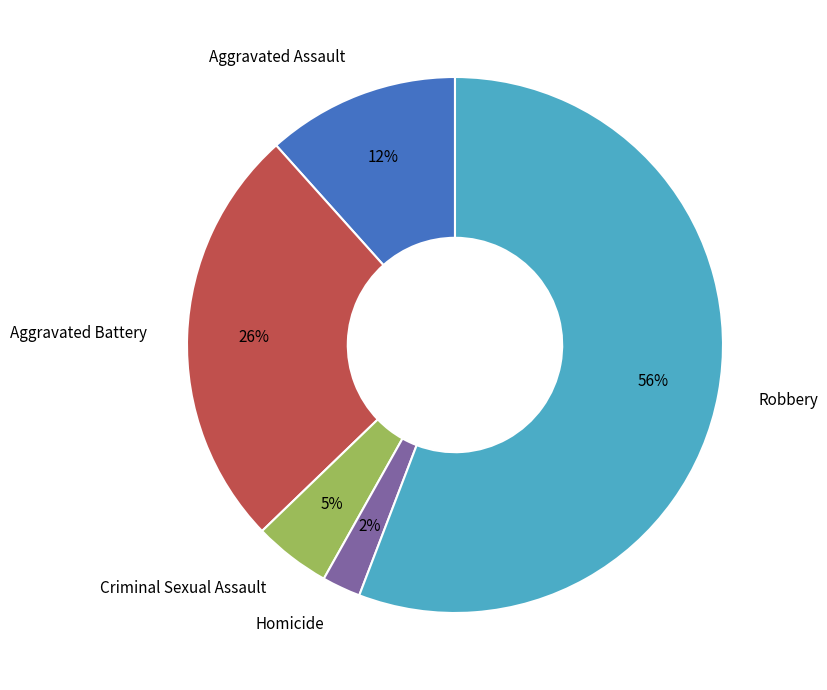

Which slice is the largest?

Robbery